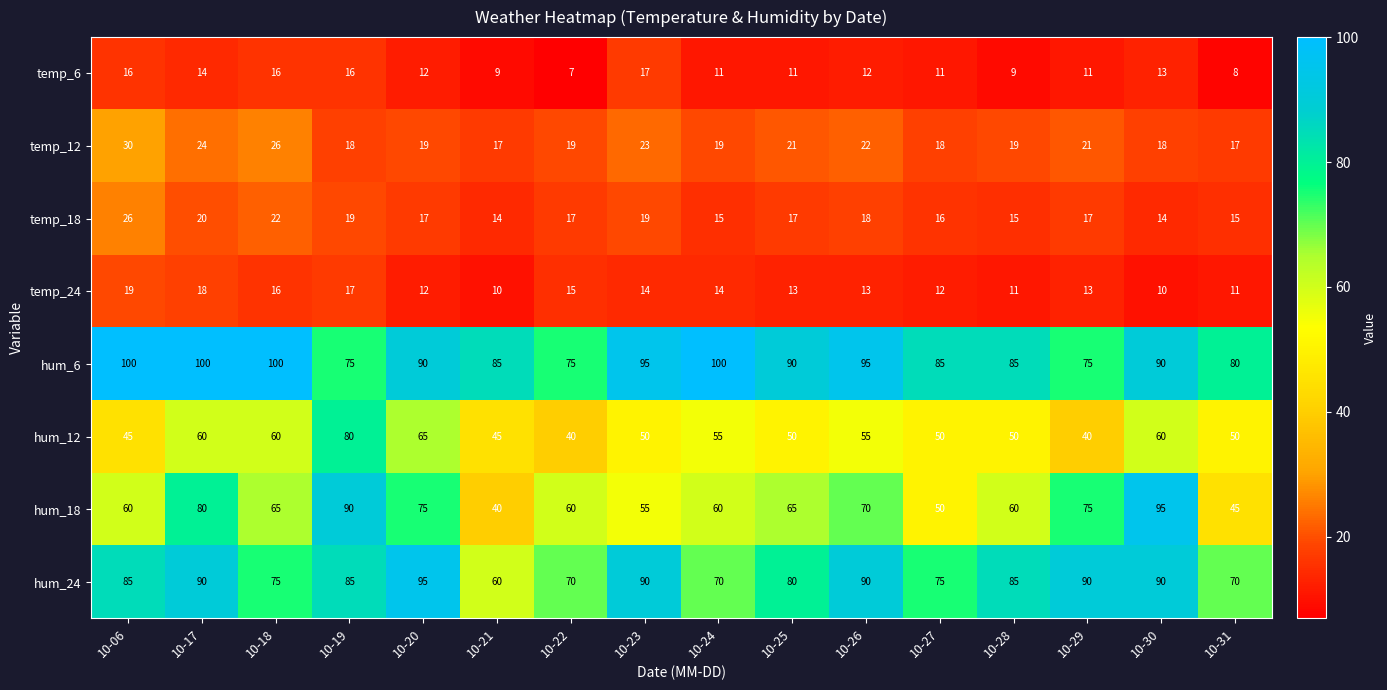

Which label corresponds to the smallest value in the chart?

10-22